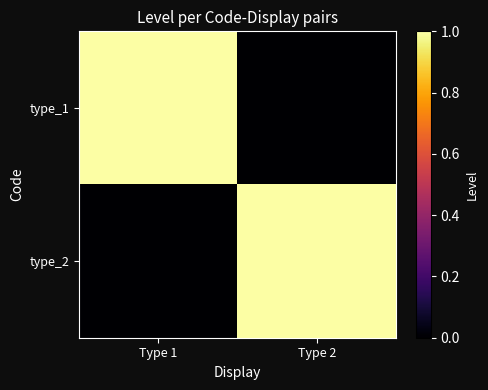

Reading left to right, what are all the values shown in this chart?

type_1: Type 1=1	Type 2=0
type_2: Type 1=0	Type 2=1